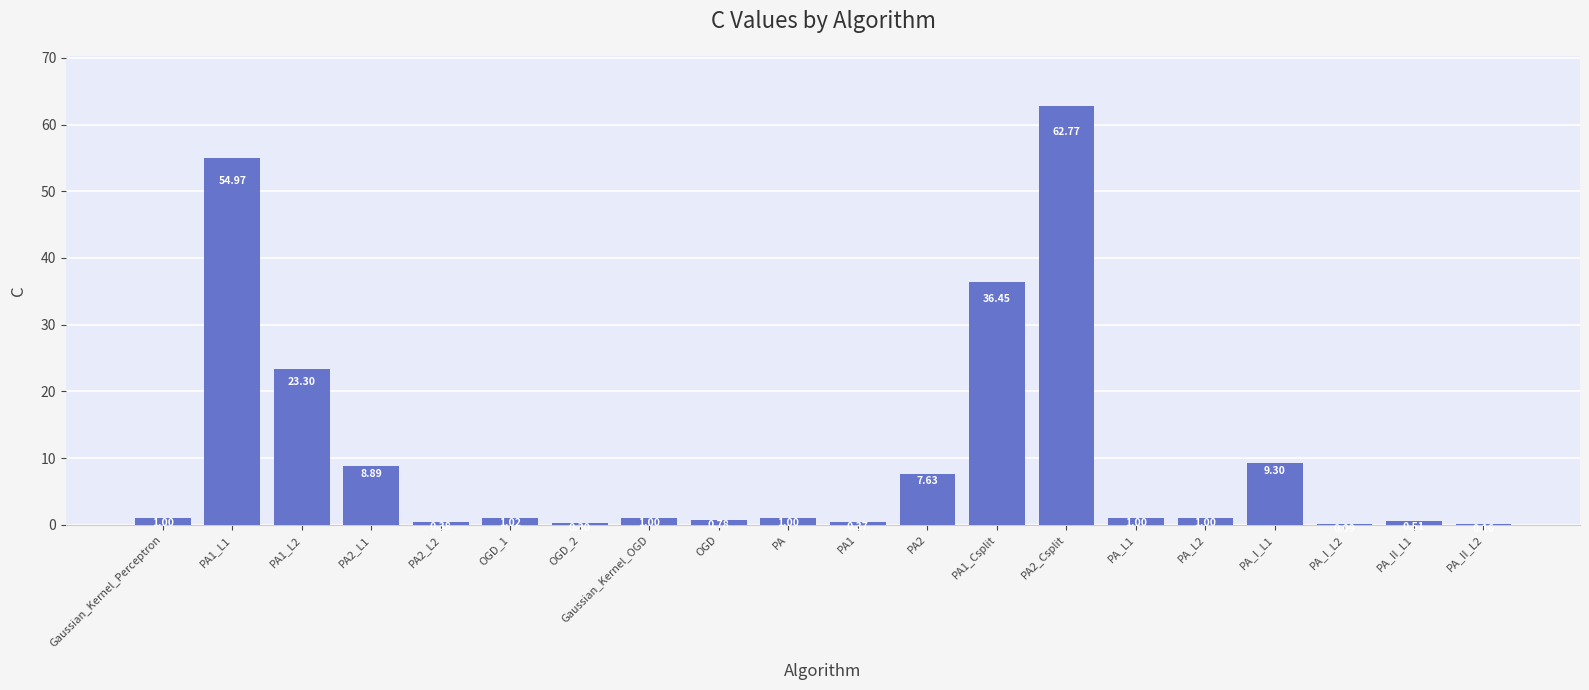

What is the sum of the values at PA2 and OGD?

8.4